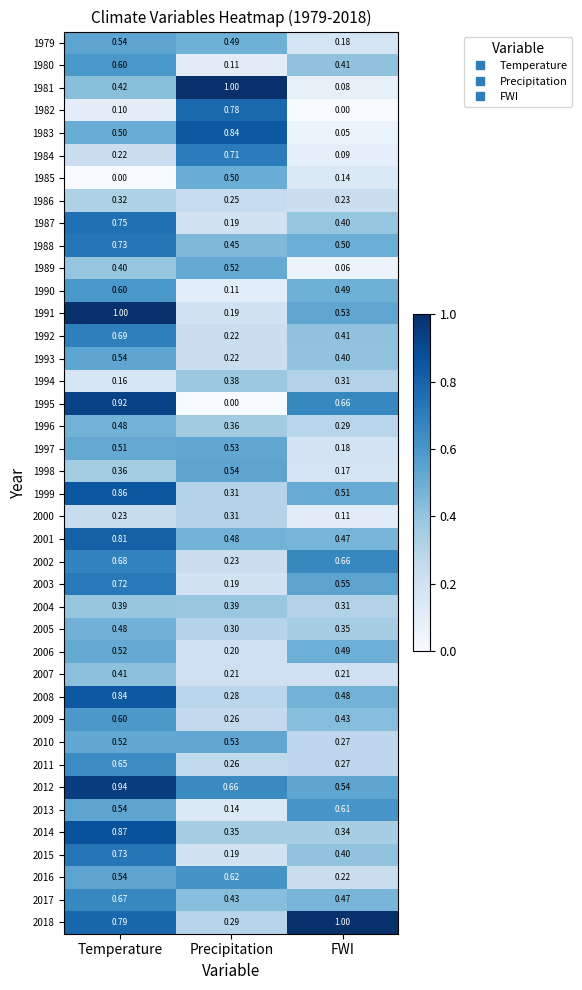

Is the value of 2001 at Temperature greater than the value of 2013 at Precipitation?

Yes